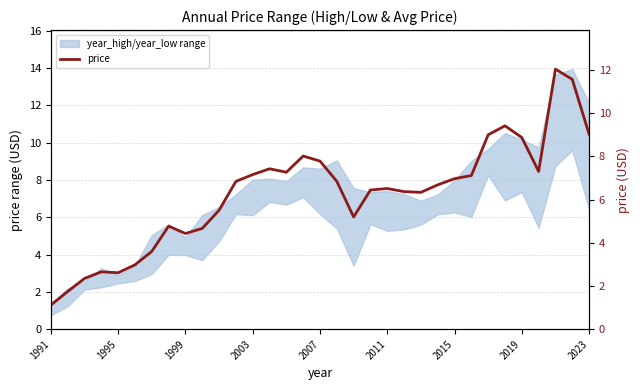

Reading left to right, list all the values displayed in this chart.

1.1	1.7	2.4	2.7	2.6	3.0	3.6	4.8	4.4	4.7	5.5	6.8	7.2	7.4	7.3	8.0	7.8	6.8	5.2	6.4	6.5	6.4	6.3	6.7	7.0	7.1	9.0	9.4	8.9	7.3	12.0	11.6	9.0